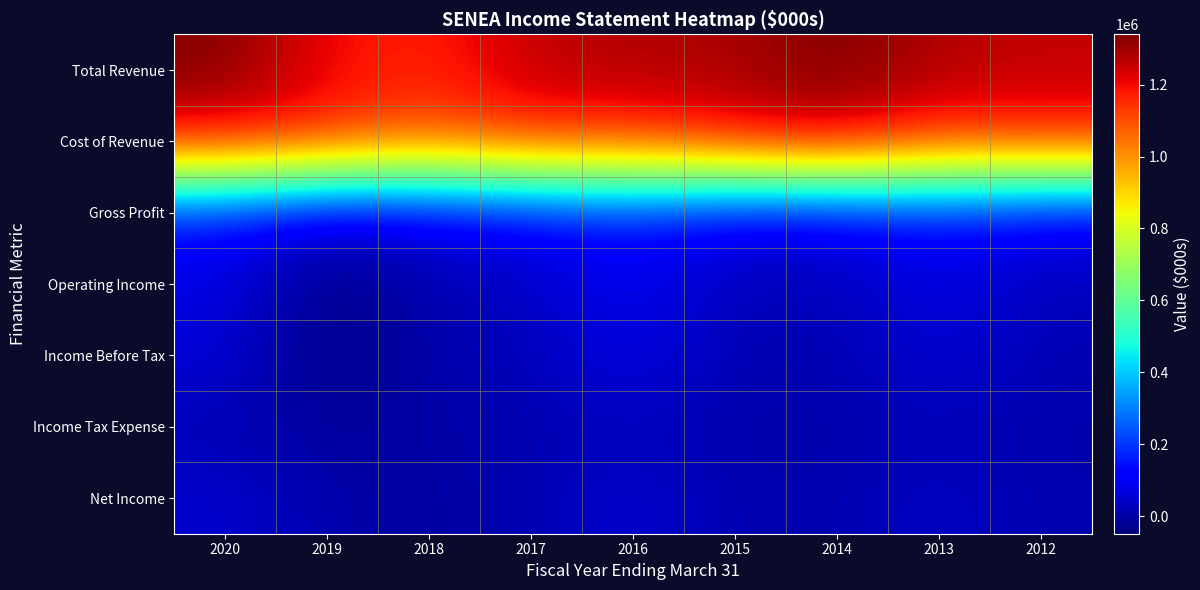

Count the number of categories in the chart.

9